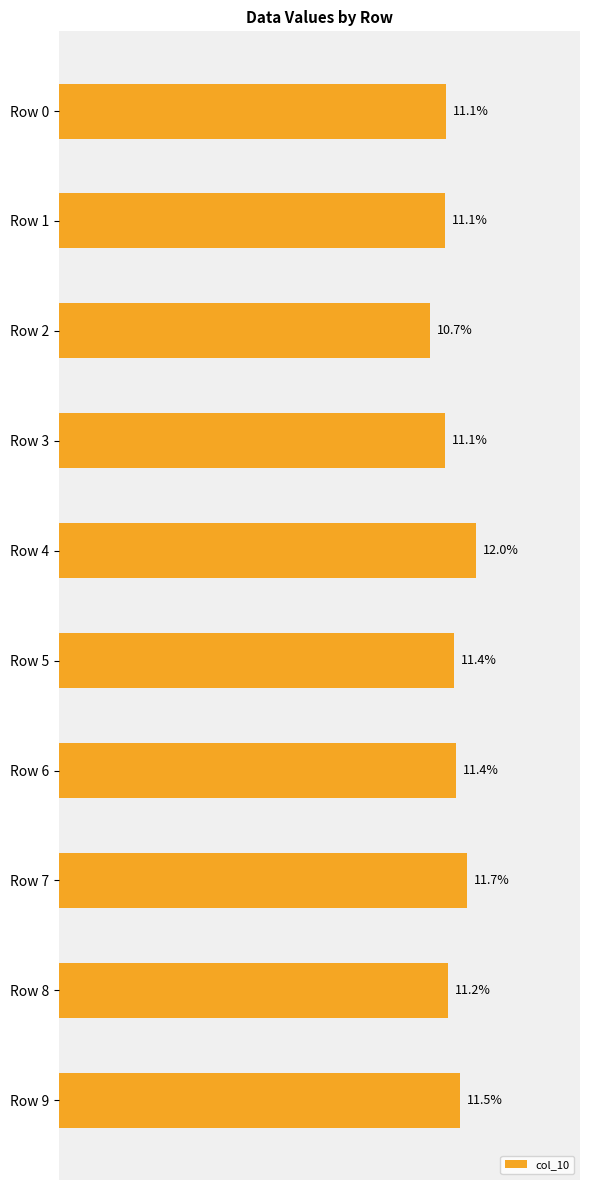

What is the minimum value shown in the chart?

0.1